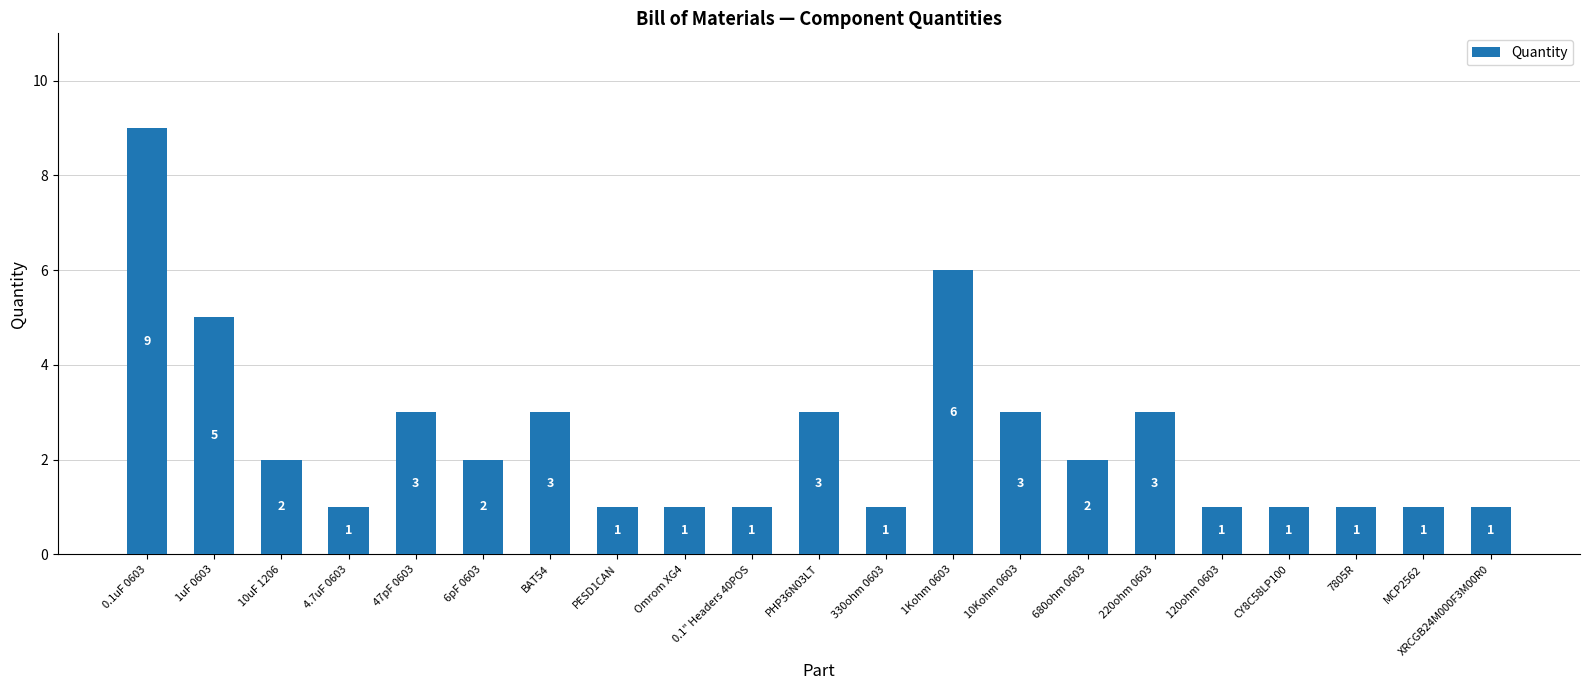

What is the ratio of the value at 330ohm 0603 to the value at 10uF 1206?

0.5